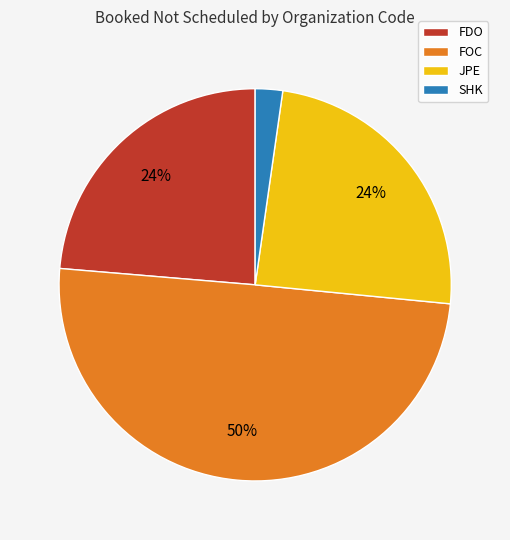

To the nearest percent, what percentage of the pie is JPE?

24%